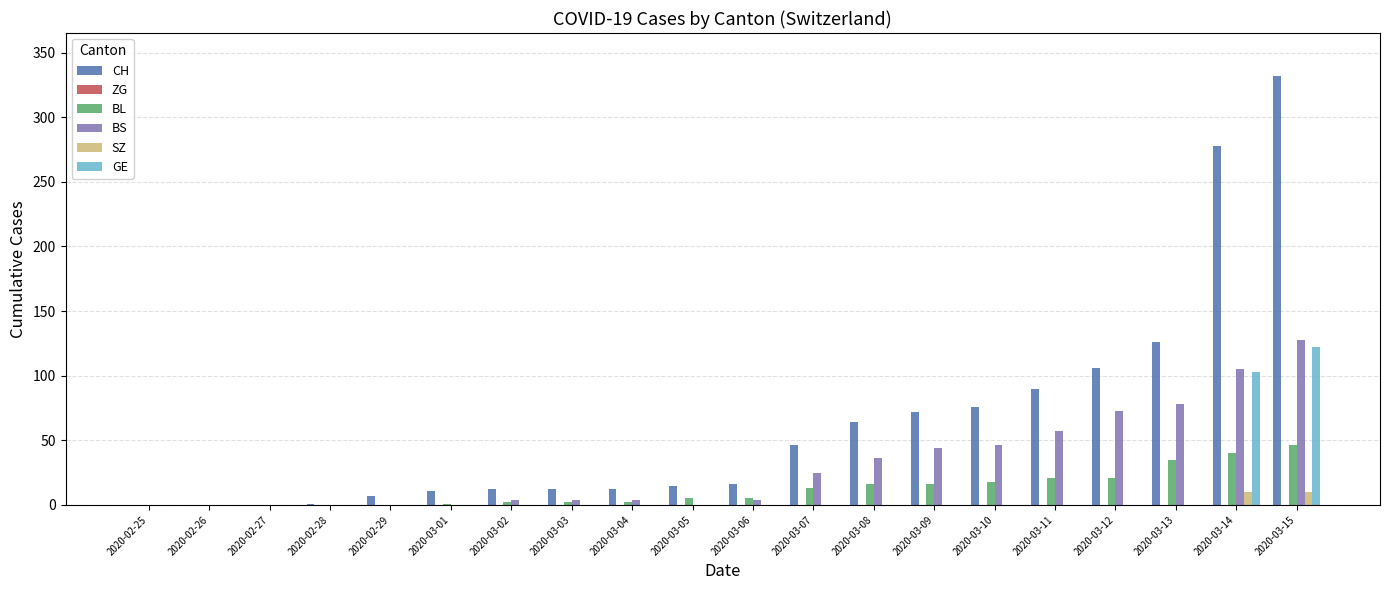

Is it true that SZ equals 0 at 2020-03-13?

True